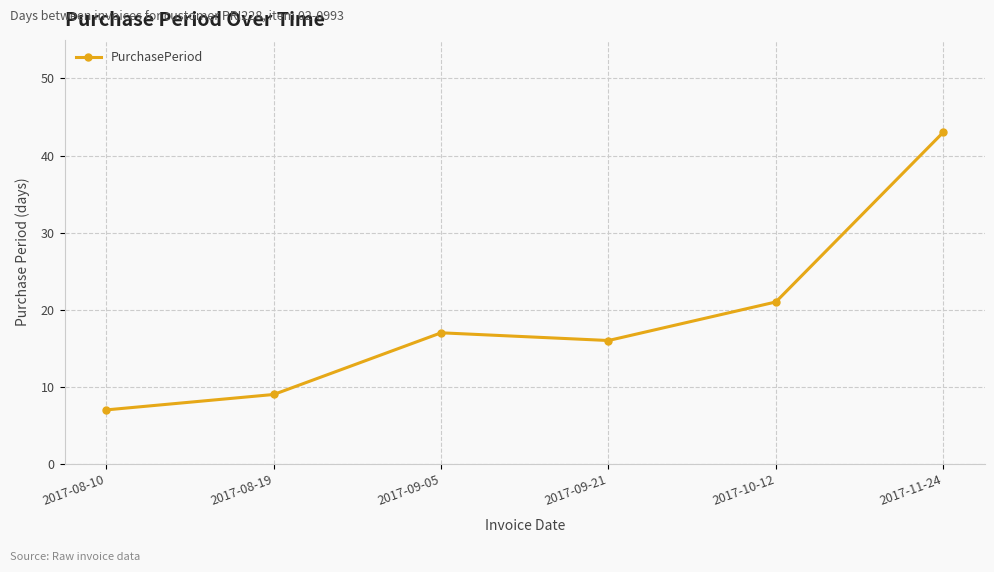

The value at 2017-10-12 is 9. True or false?

False